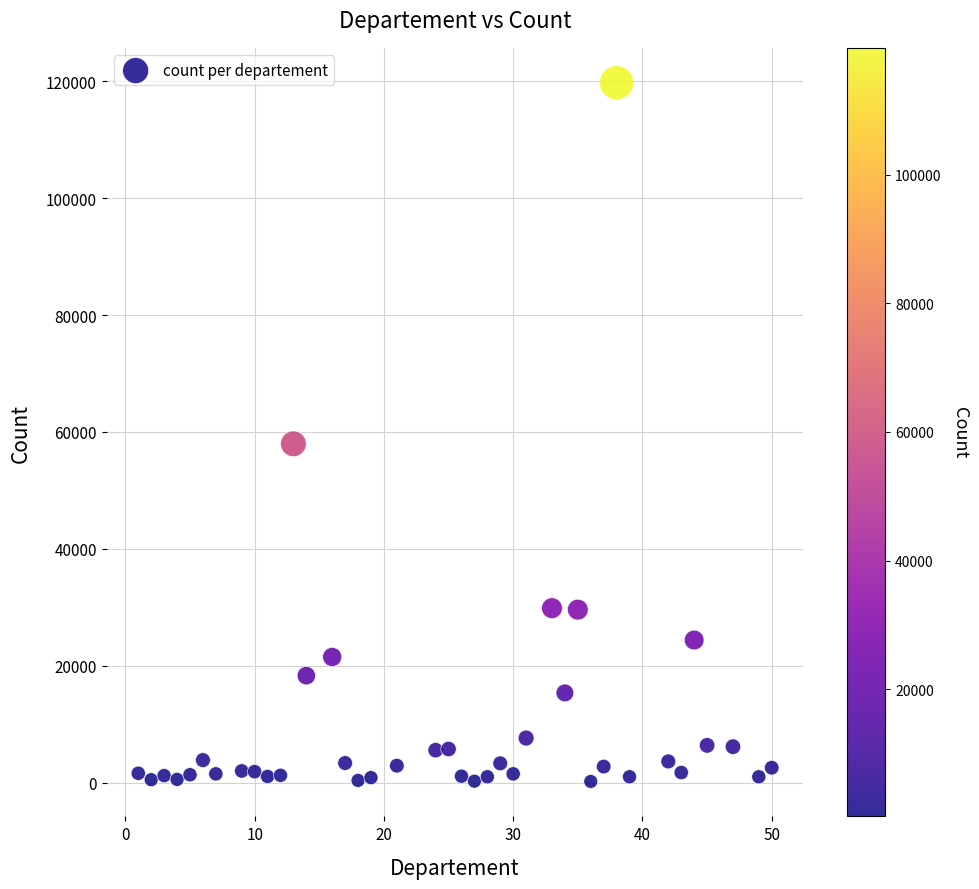

What is the range of Y values (max minus min)?

119550